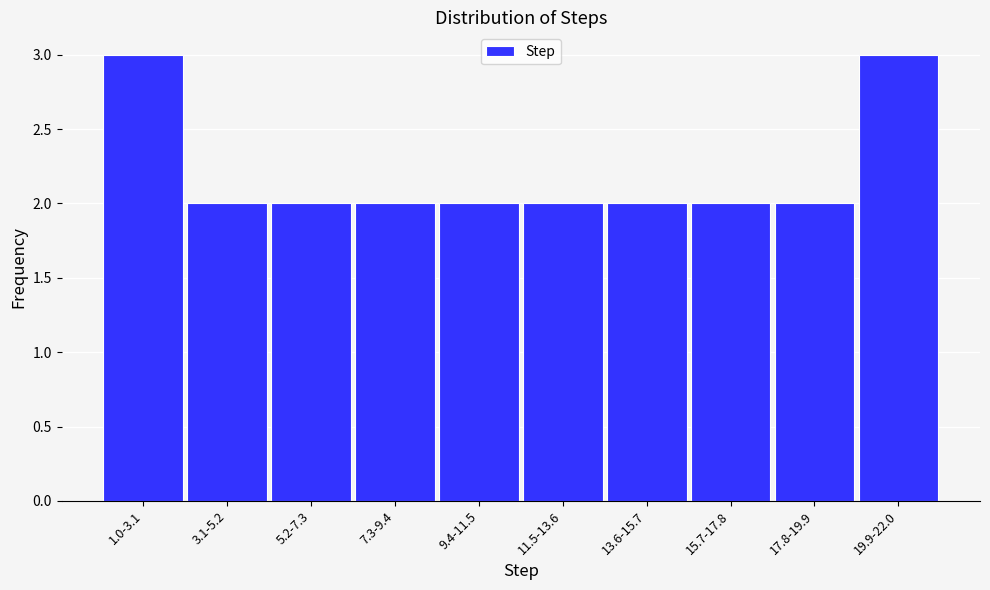

Reading left to right, list all the values displayed in this chart.

1.0-3.1=3	3.1-5.2=2	5.2-7.3=2	7.3-9.4=2	9.4-11.5=2	11.5-13.6=2	13.6-15.7=2	15.7-17.8=2	17.8-19.9=2	19.9-22.0=3